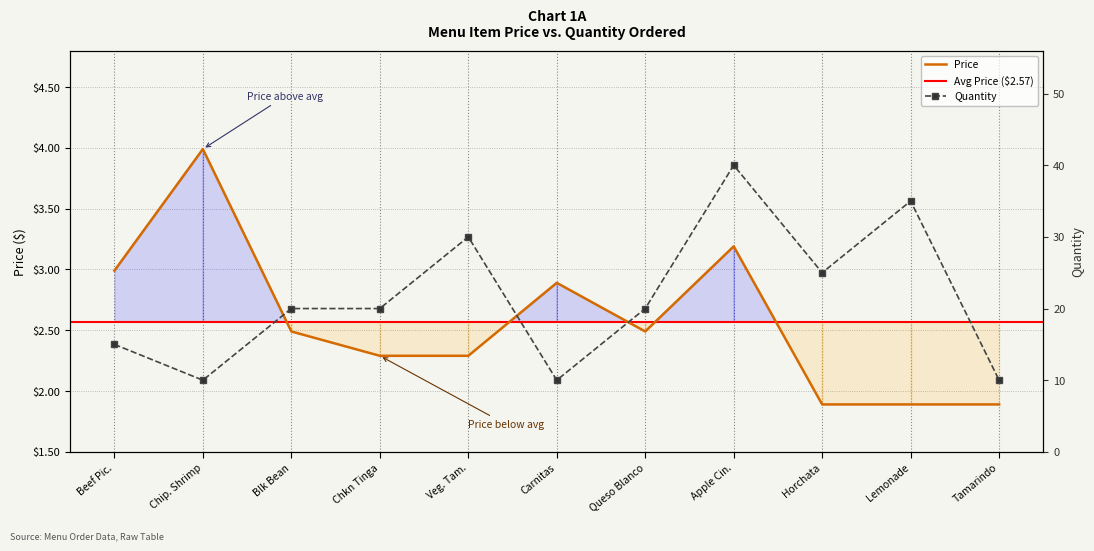

True or false: Price has a value of 1.9 at Tamarindo.

True